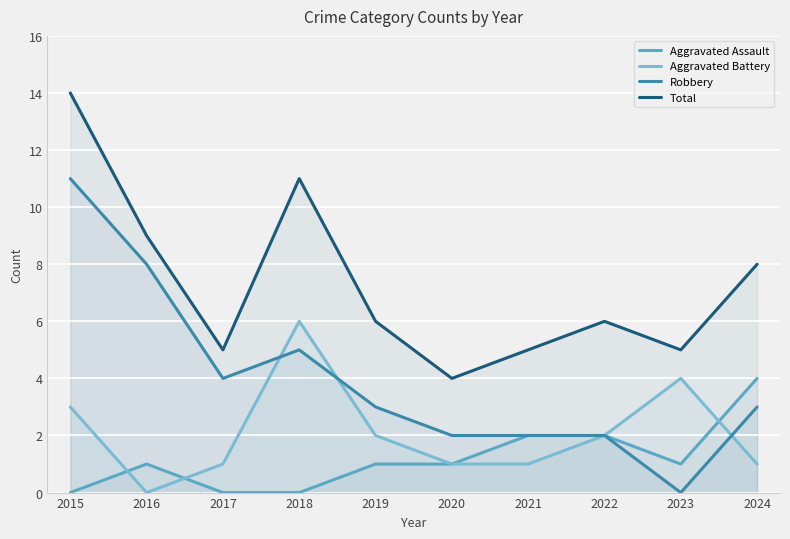

Between 2019 and 2021, which series saw the biggest shift?

Aggravated Assault